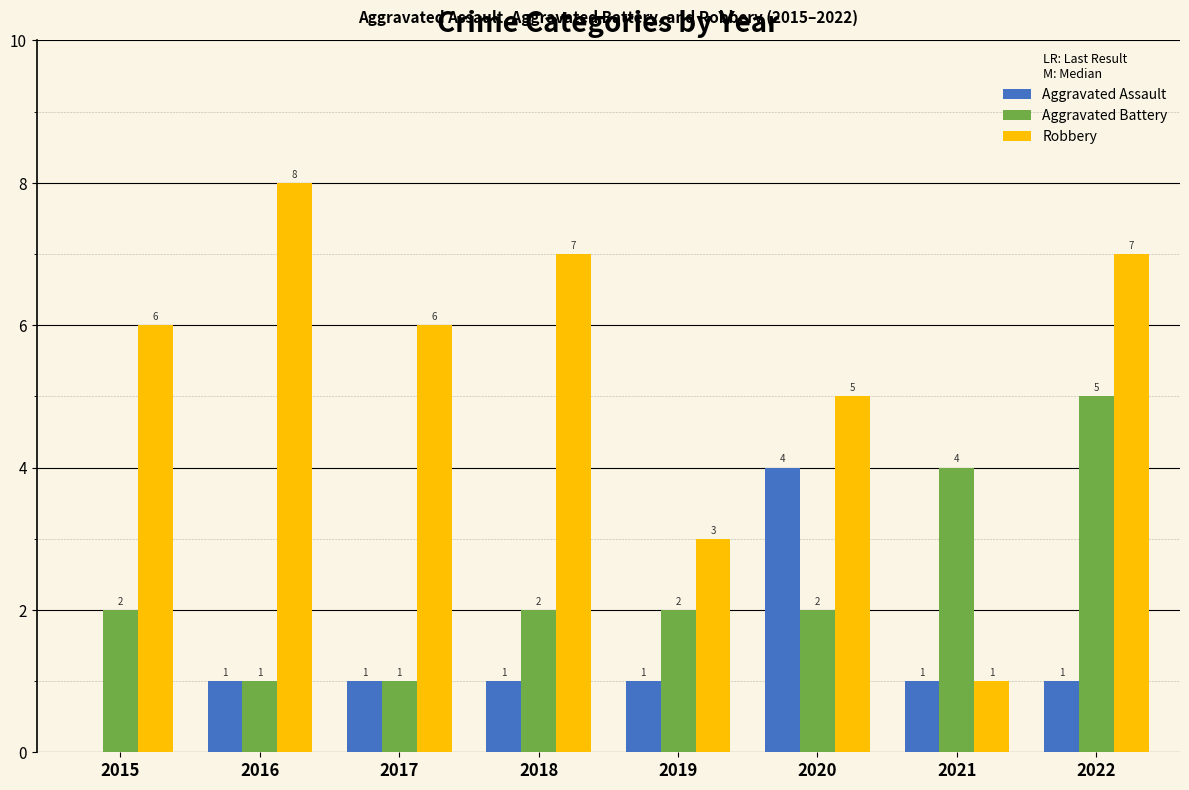

What is the sum of the Aggravated Assault values at 2016 and 2017?

2